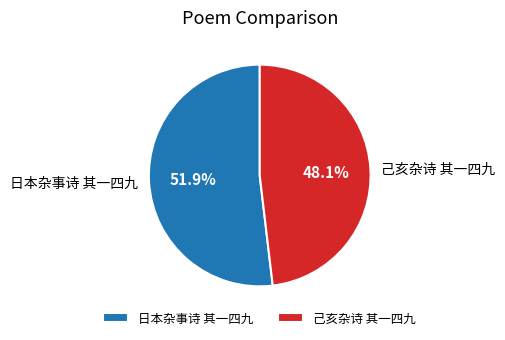

What is the total percentage of 日本杂事诗 其一四九 and 己亥杂诗 其一四九?

100.0%